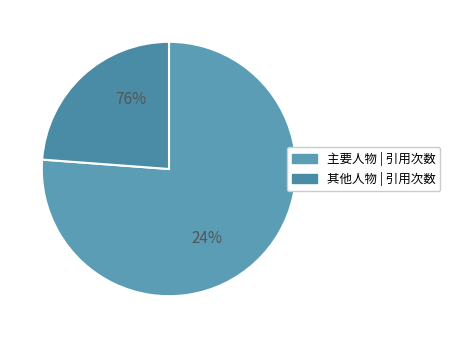

Is it true that 毛泽东 is 29% of the pie?

False